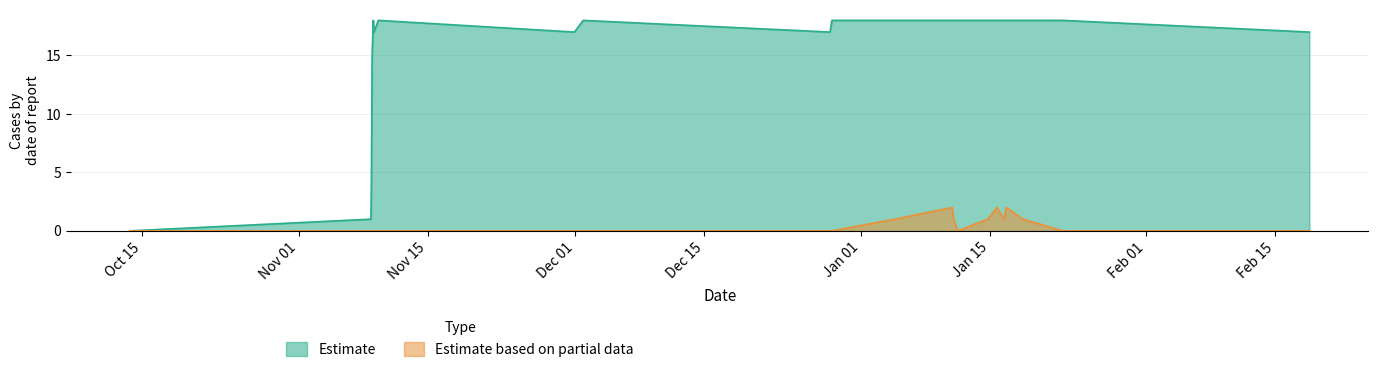

Which series has the widest spread of values?

Estimate